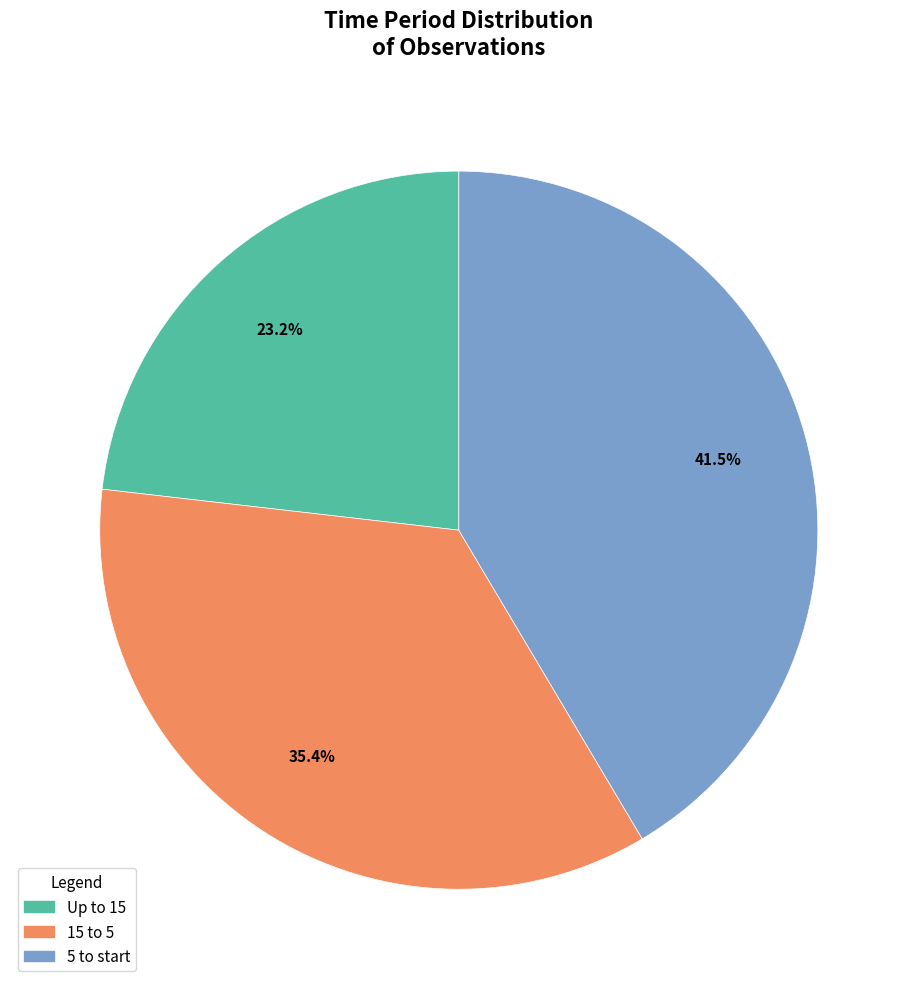

True or false: Up to 15 accounts for 32% of the total.

False